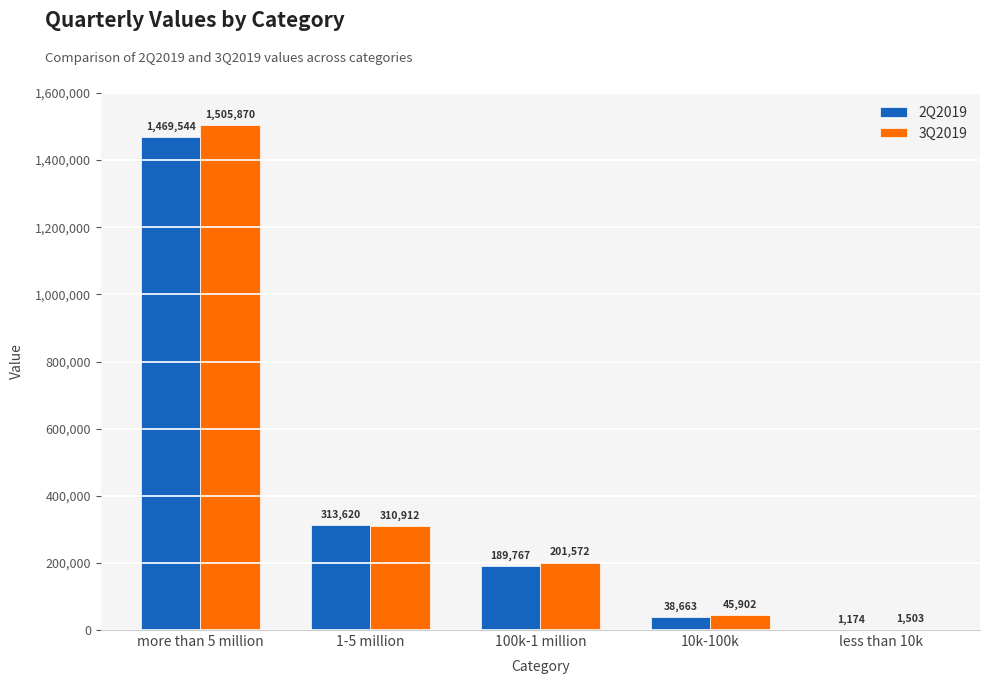

At which category is the sum across all series the highest?

more than 5 million